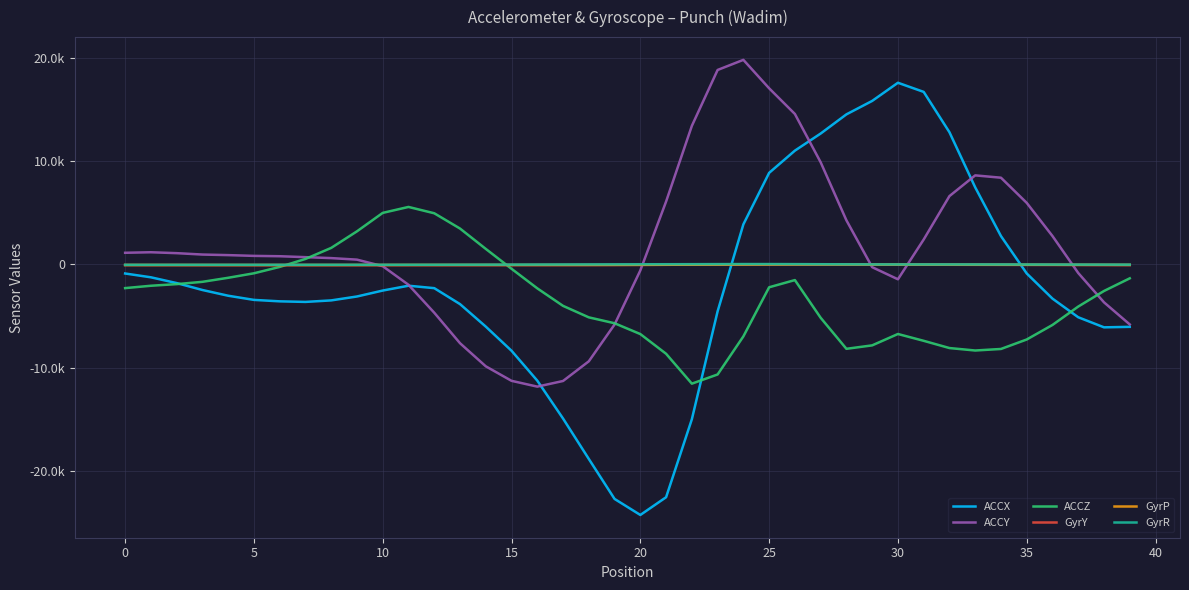

Where is the first local maximum for ACCX?

11